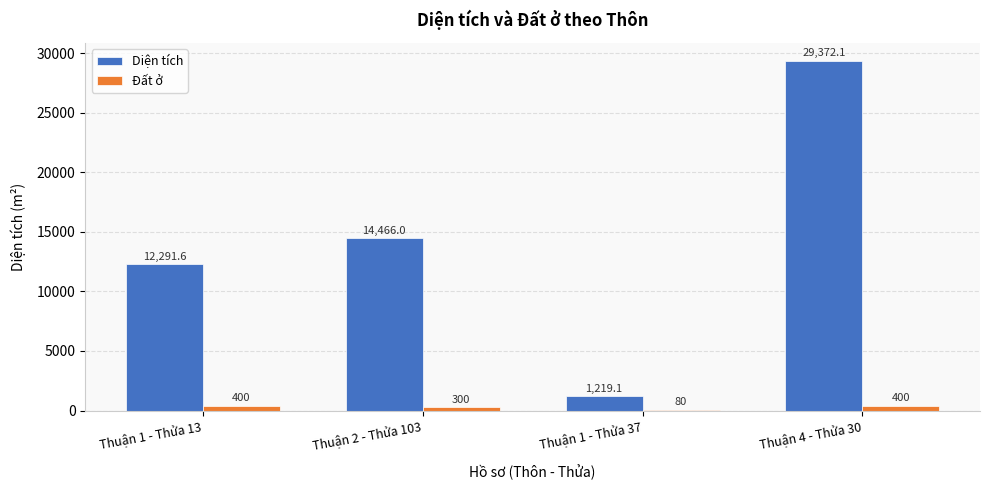

Where is Đất ở nearest to the value 240?

Thuận 2 - Thửa 103